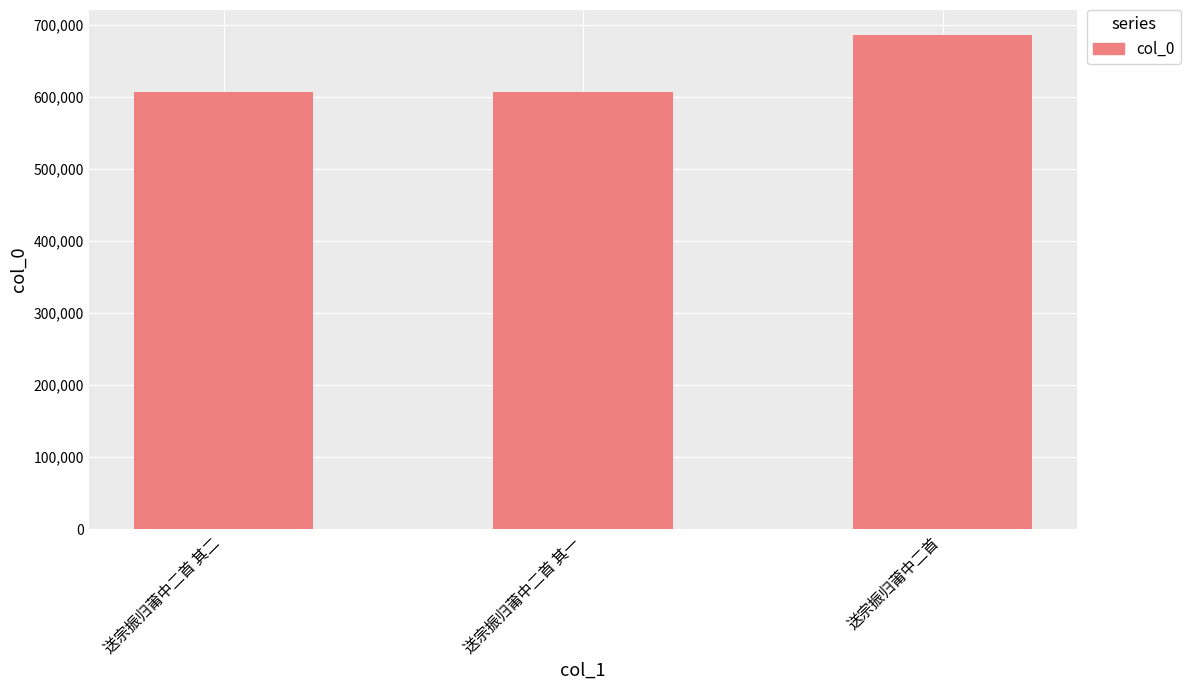

What is the label of the 3rd bar from the right?

送宗振归莆中二首 其二